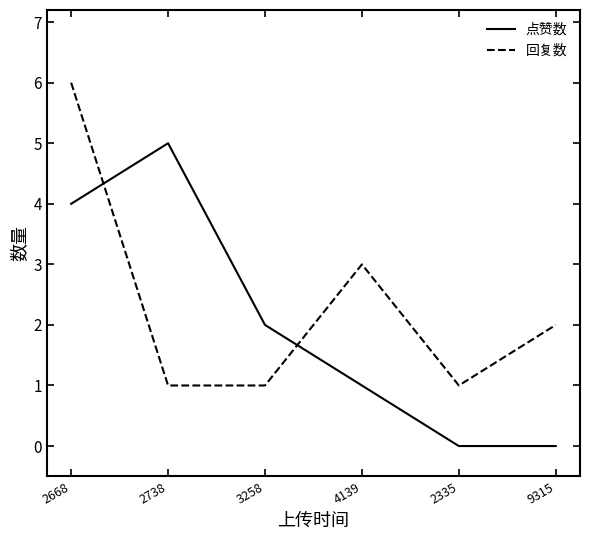

Which series has the largest total across all categories?

回复数